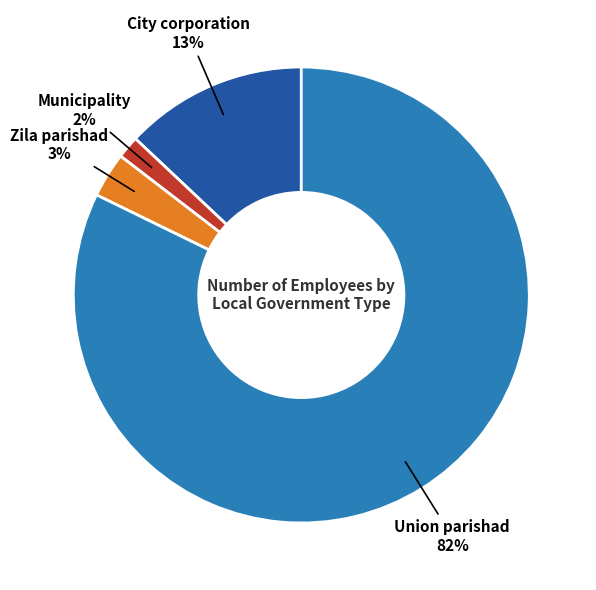

To the nearest percent, what is the average slice percentage?

25%